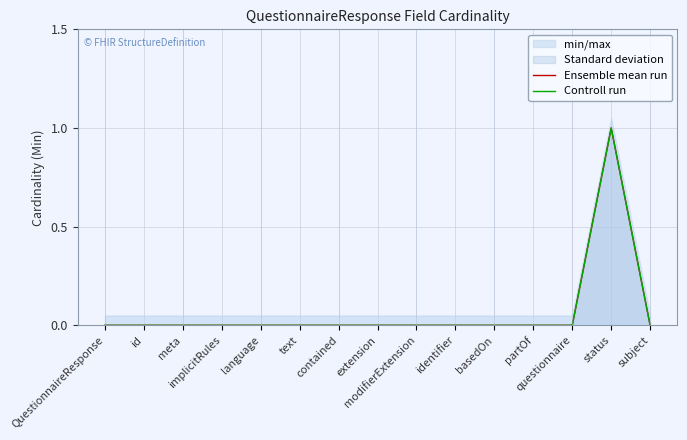

Reading left to right, what are all the values shown in this chart?

Ensemble mean run: 0	0	0	0	0	0	0	0	0	0	0	0	0	1	0
Controll run: 0	0	0	0	0	0	0	0	0	0	0	0	0	1	0